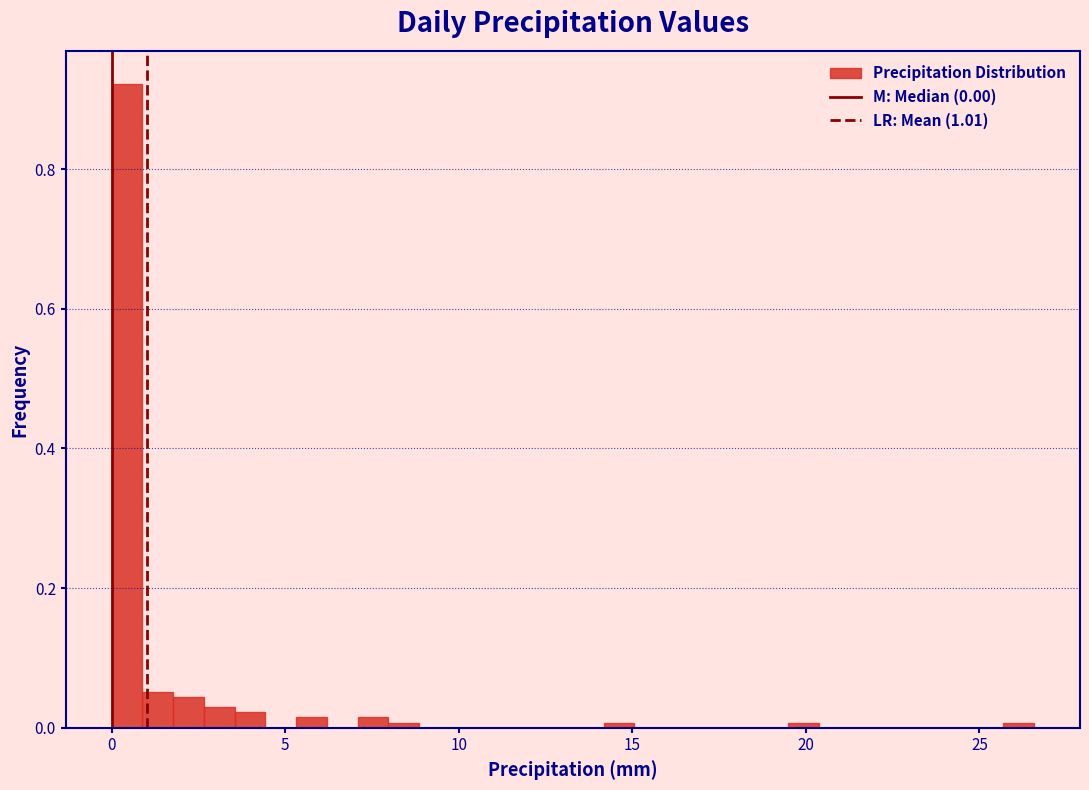

Read against the x-axis, roughly where is the centre of the tallest bar?

0.5